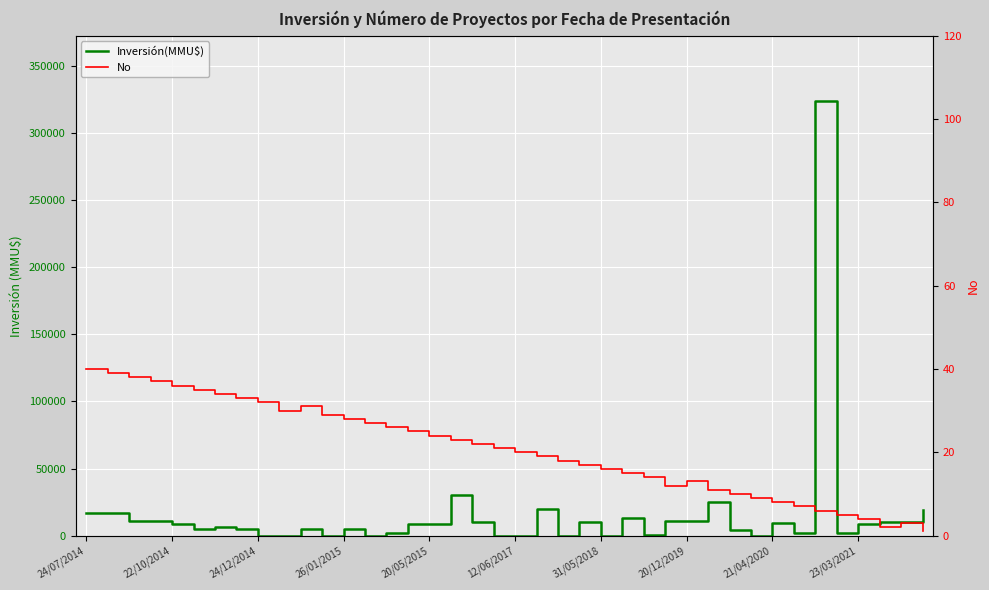

Reading right to left, what are all the values shown in this chart?

Inversión(MMU$): 19425	10000	10000	8500	2200	324020	2200	9000	0	4000	25000	10656	10656	100	13000	40	9903	42	20000	37	37	10000	30000	8365	8350	1600	0	5000	0	5000	0	10	5000	6750	5000	8503	11000	11000	17000	17000
No: 1	3	2	4	5	6	7	8	9	10	11	13	12	14	15	16	17	18	19	20	21	22	23	24	25	26	27	28	29	31	30	32	33	34	35	36	37	38	39	40